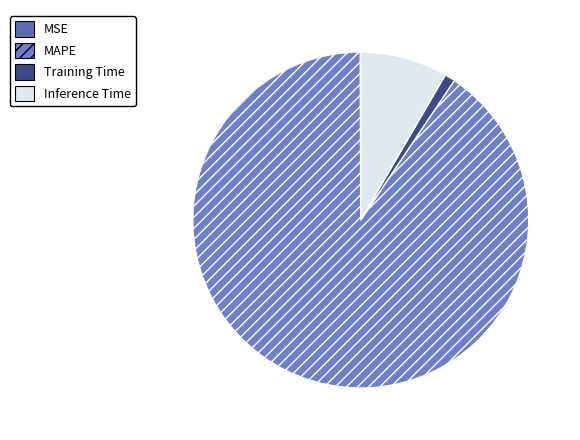

What percentage is the Training Time slice, to the nearest percent?

1%